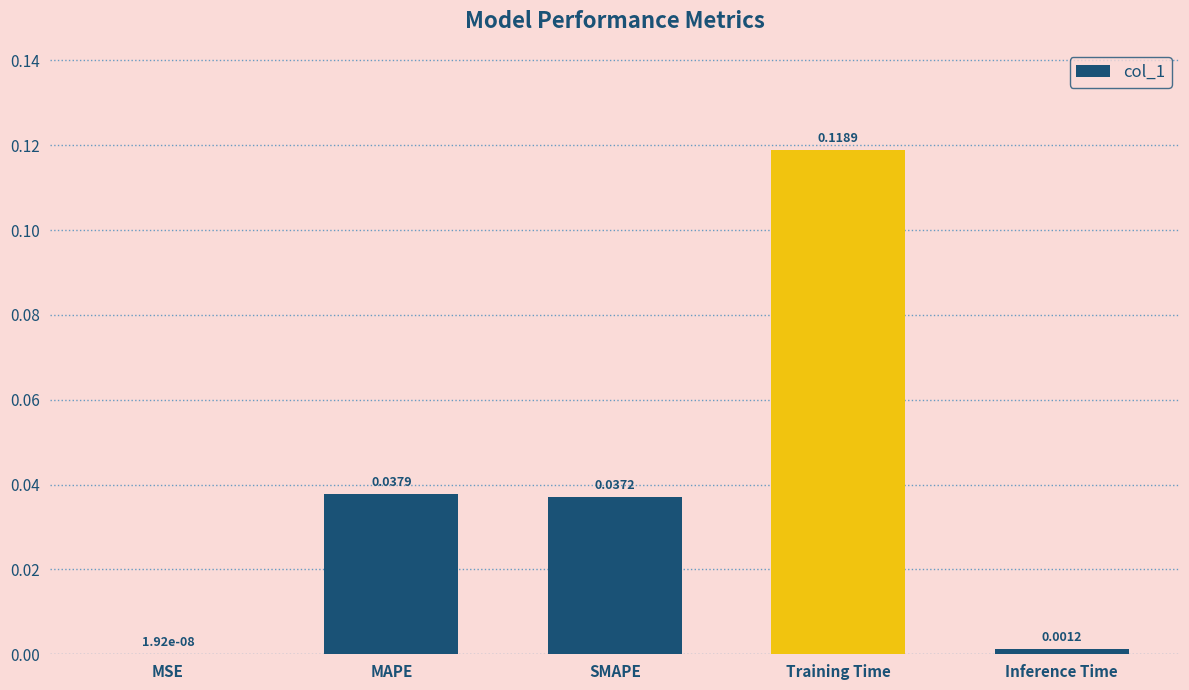

What is the change in value from SMAPE to Training Time?

+0.1